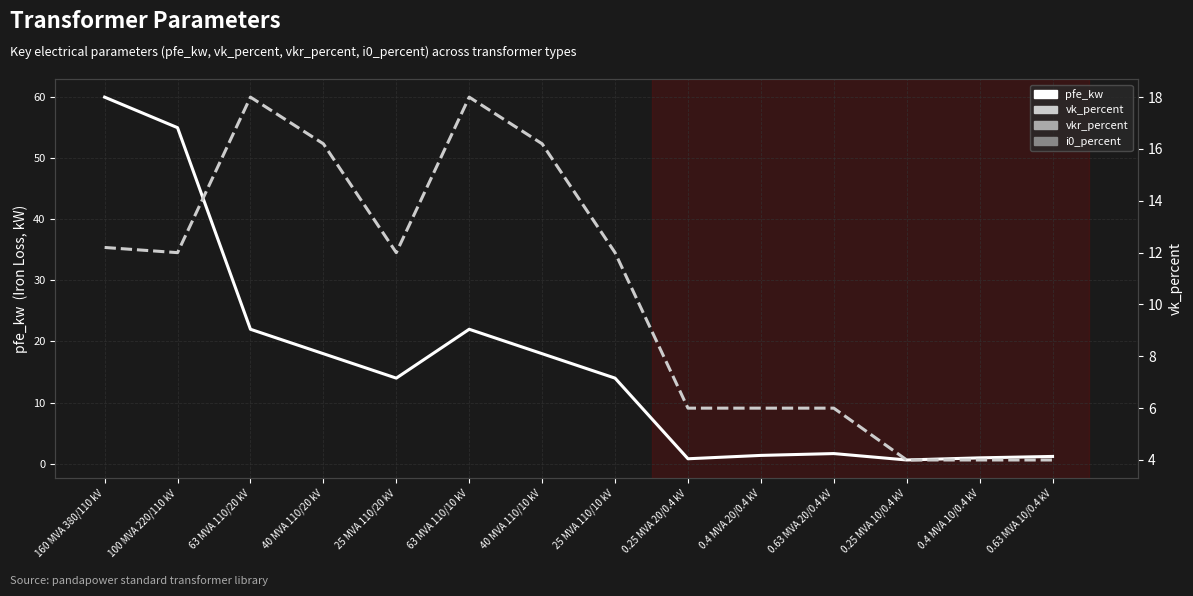

Which series has the largest total across all categories?

pfe_kw